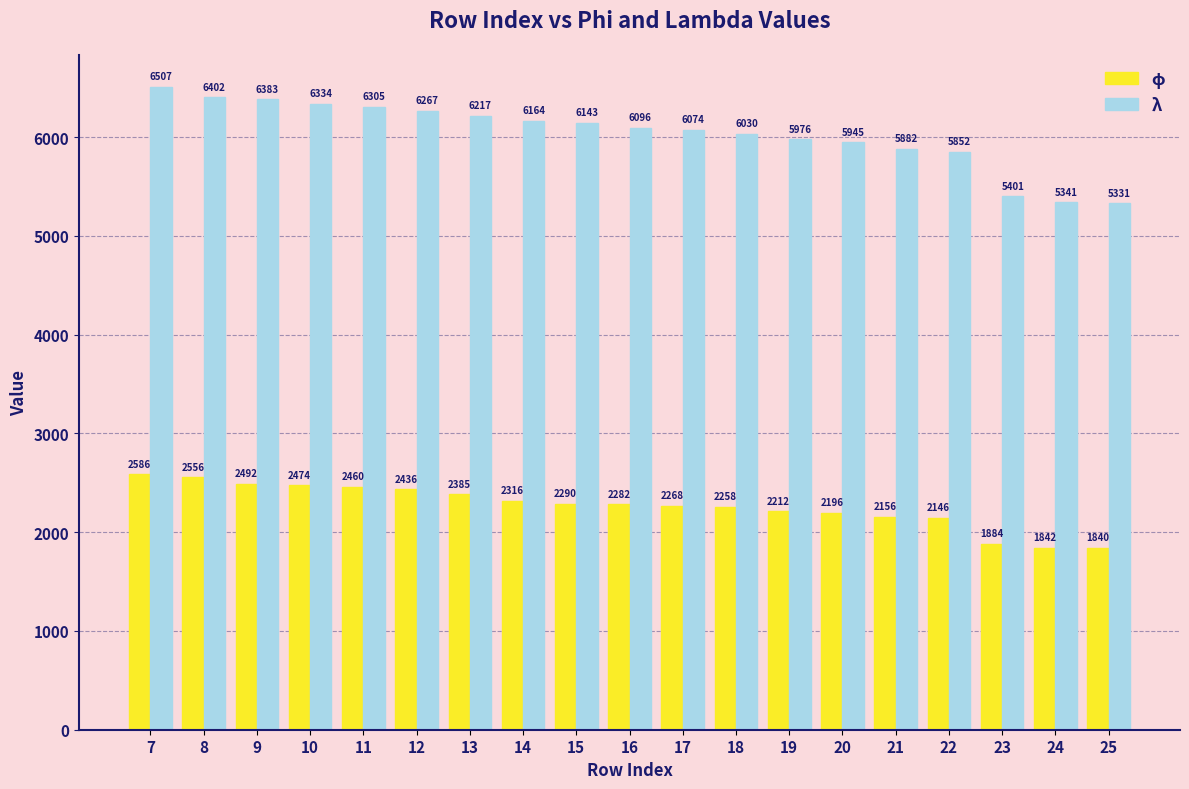

Rank the categories by λ value from highest to lowest.

7, 8, 9, 10, 11, 12, 13, 14, 15, 16, 17, 18, 19, 20, 21, 22, 23, 24, 25